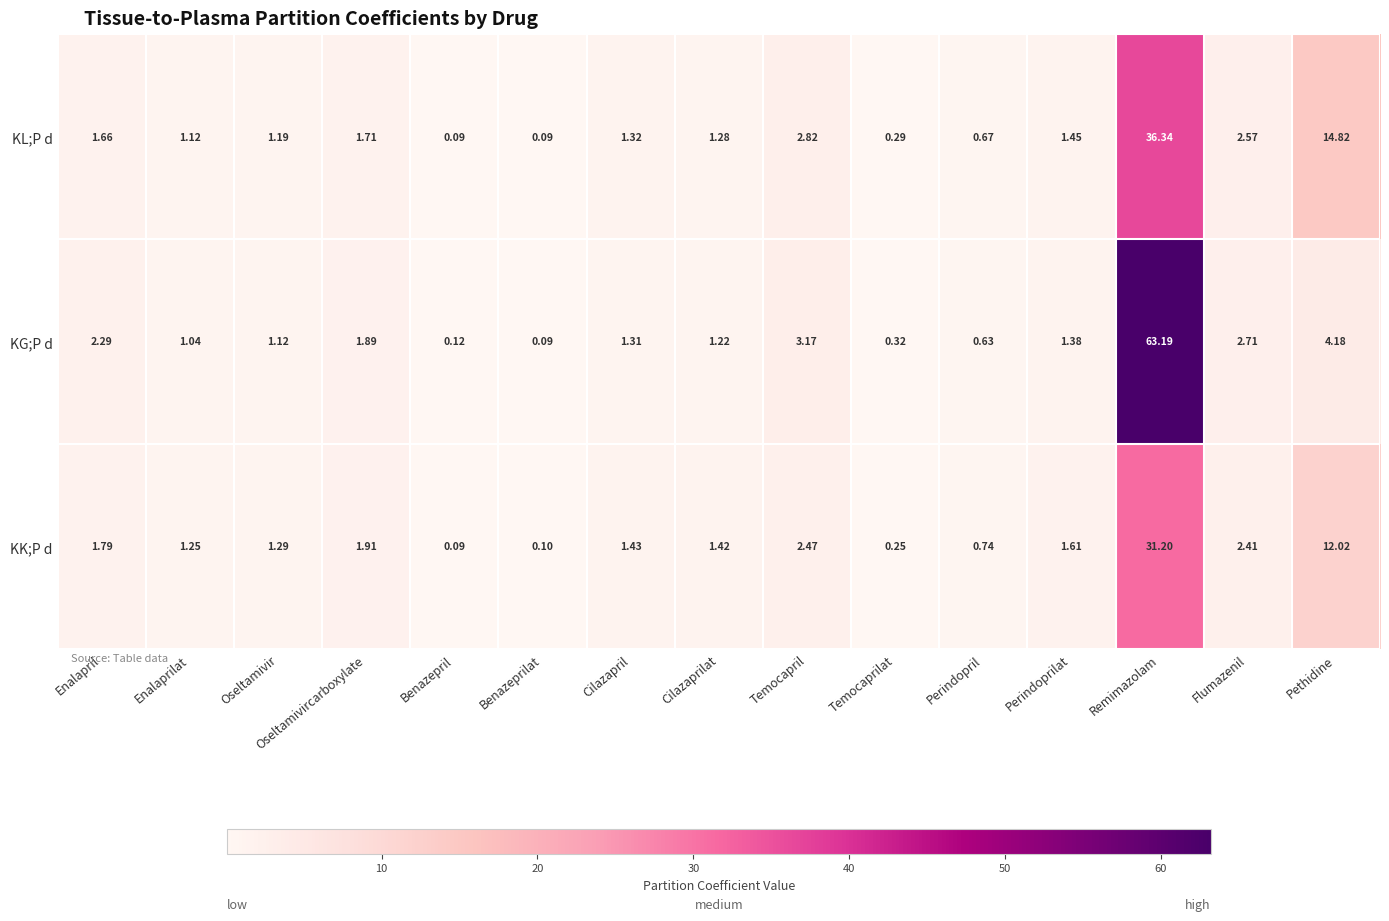

What is the total value across all series at Temocapril?

8.5